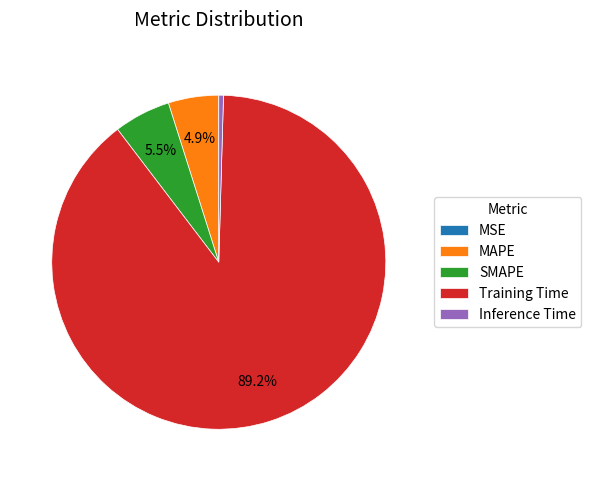

What portion of the pie excludes SMAPE?

94.5%